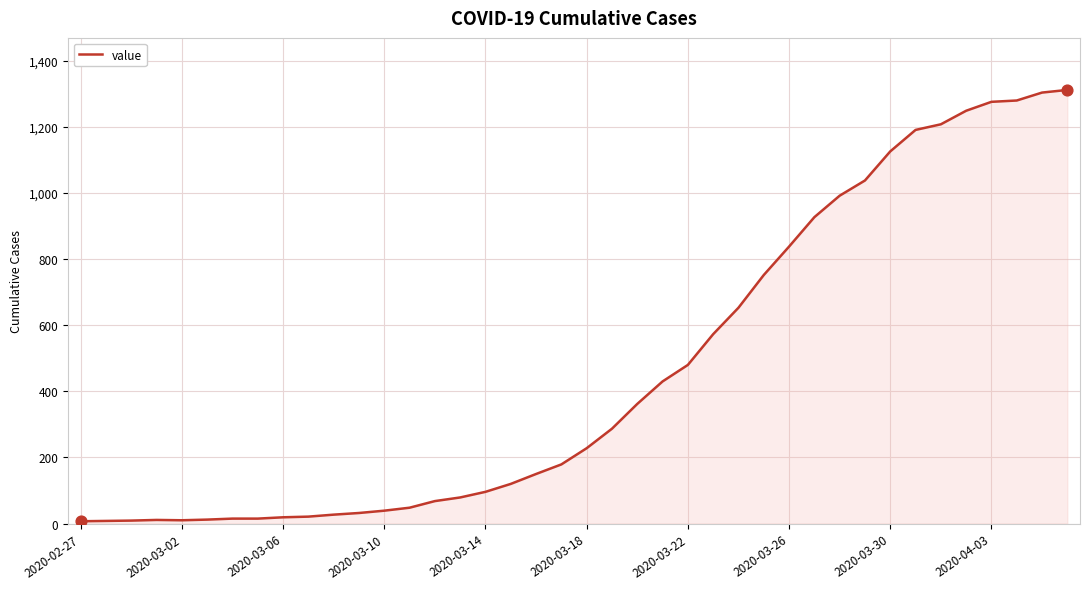

What is the difference between the maximum and minimum values?

1305